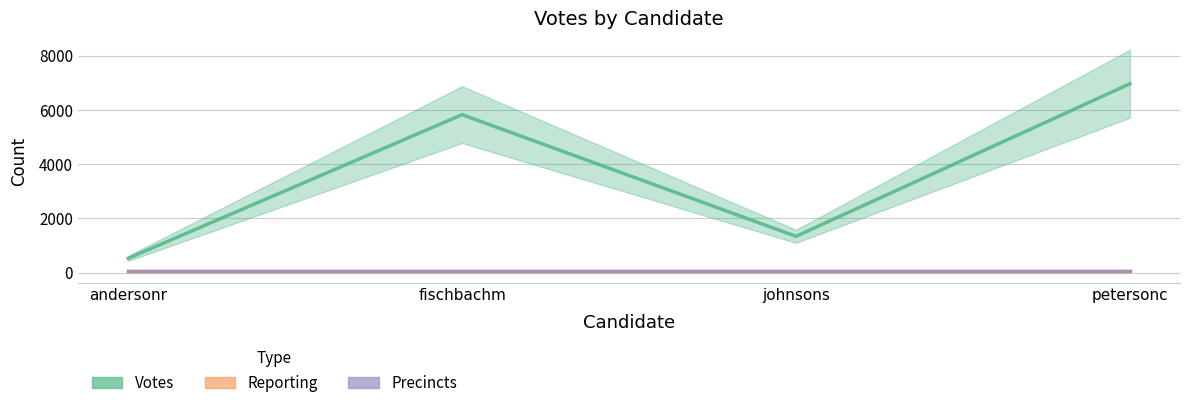

The Reporting series shows 39 at petersonc. True or false?

True